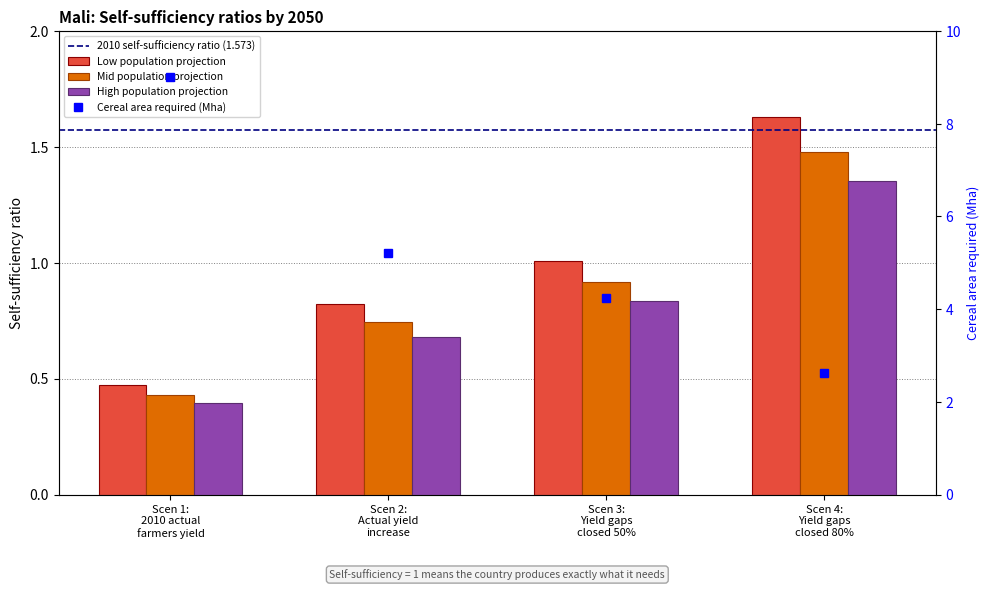

What position from the right is Scen 1: 2010 actual farmers yield?

4